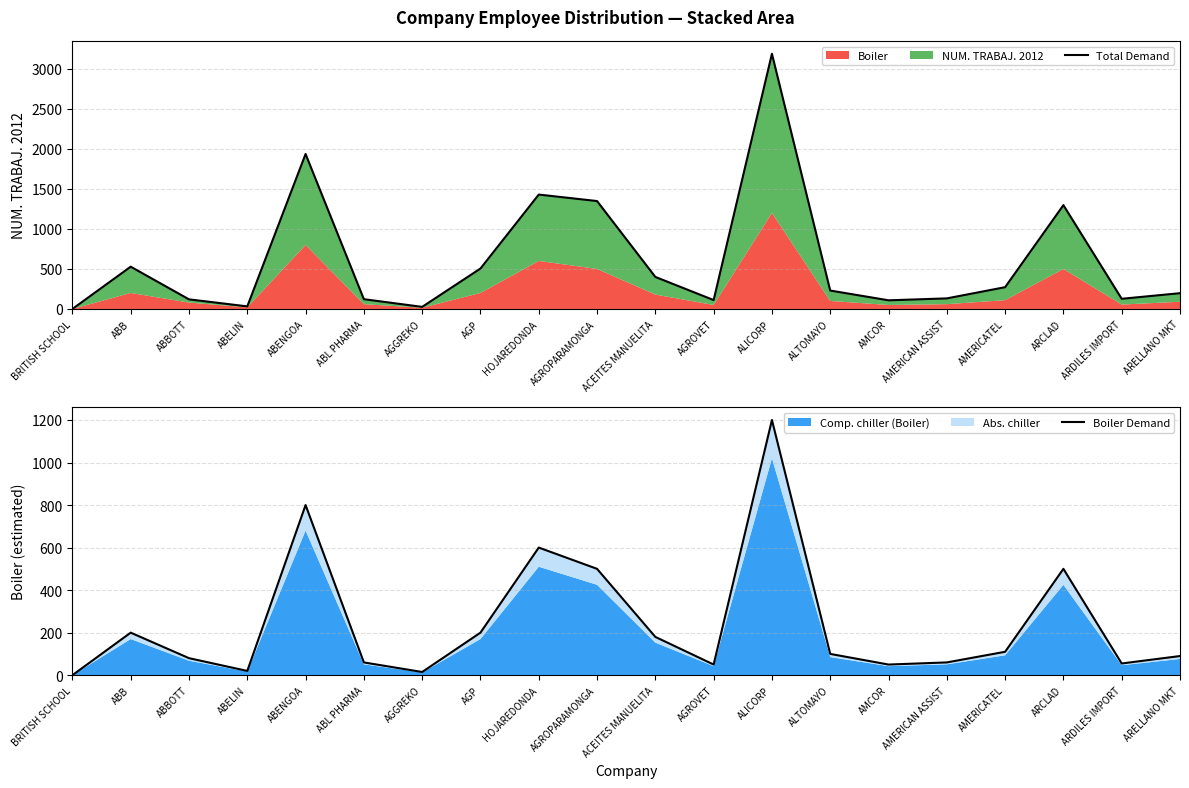

What is the highest value of the Total Demand series?

3188